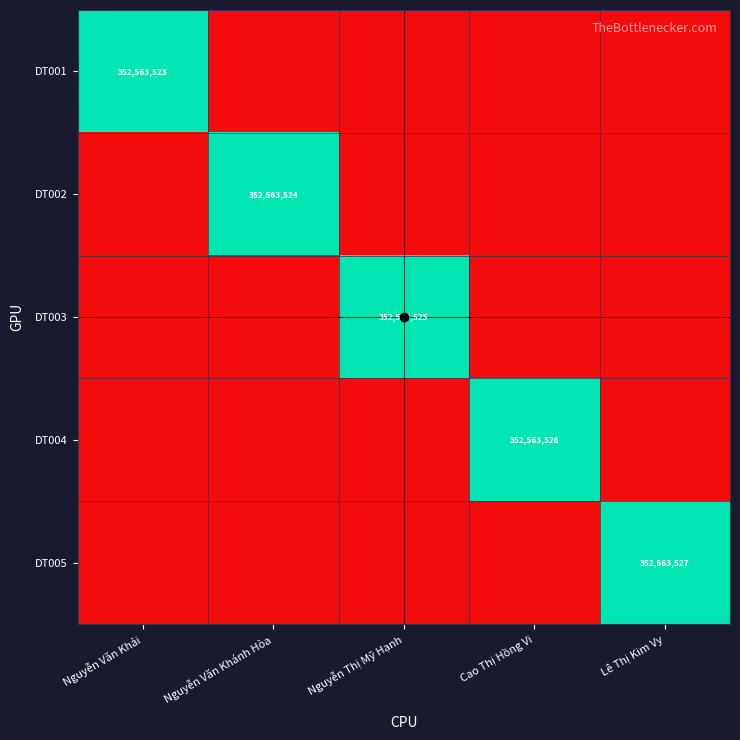

What is the total value across all series at Nguyễn Văn Khải?

1.0